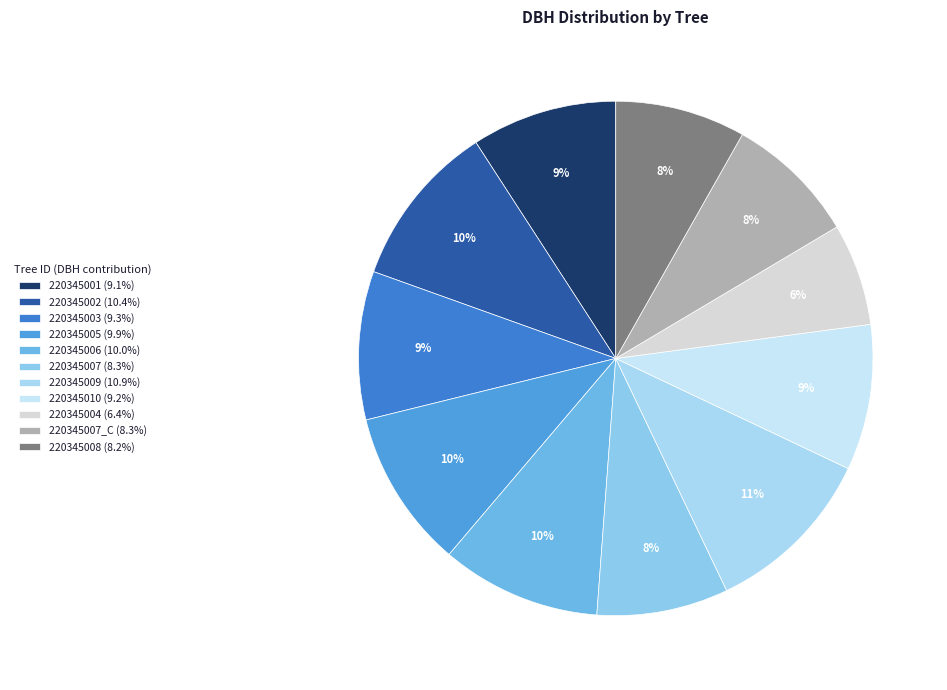

Rank the categories by value from lowest to highest.

220345004, 220345008, 220345007, 220345007_C, 220345001, 220345010, 220345003, 220345005, 220345006, 220345002, 220345009